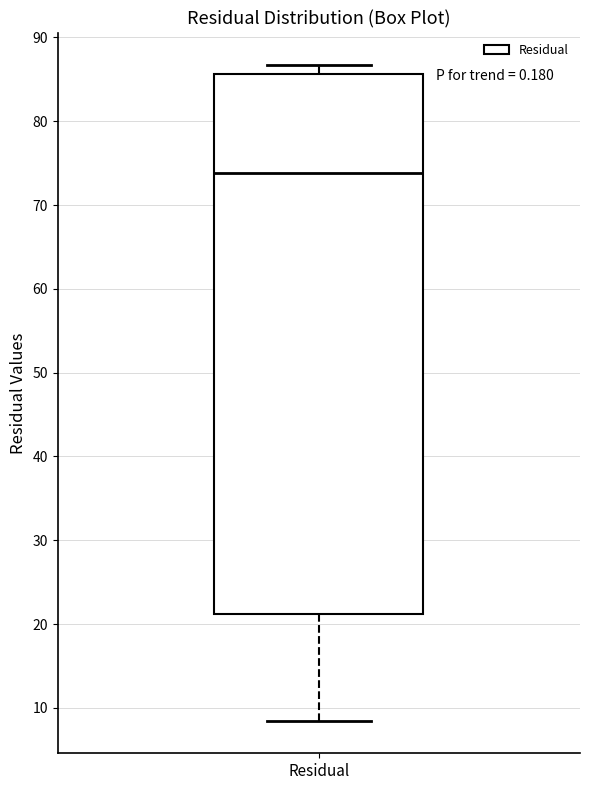

Transcribe this box plot: give where the median line is, the range the box spans, and where the two whiskers end, as read against the y-axis. The values are not printed on the chart, so give them approximately, as read against the axis.

median 74, box 21 to 86, whiskers 8 to 87